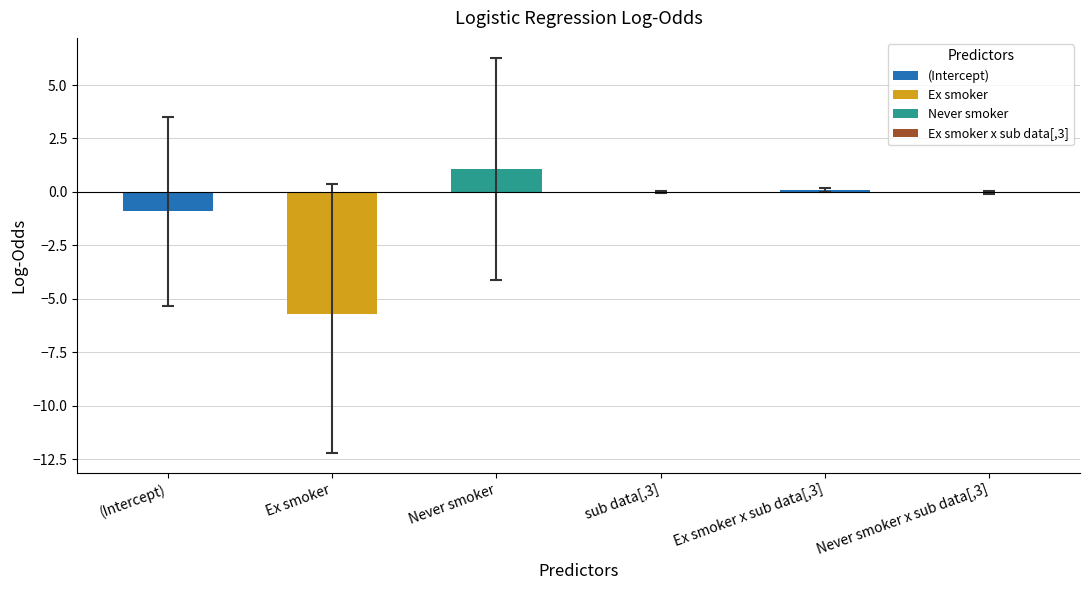

What is the sum of all values?

-5.5